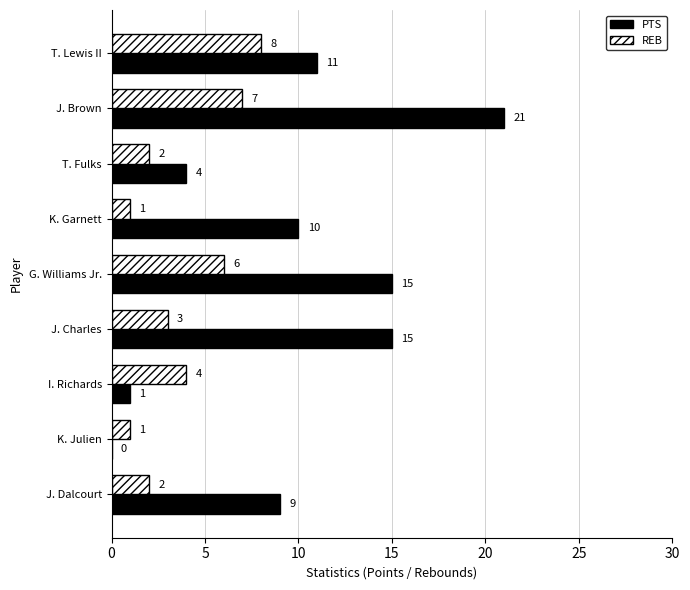

Where is PTS nearest to the value 10?

K. Garnett